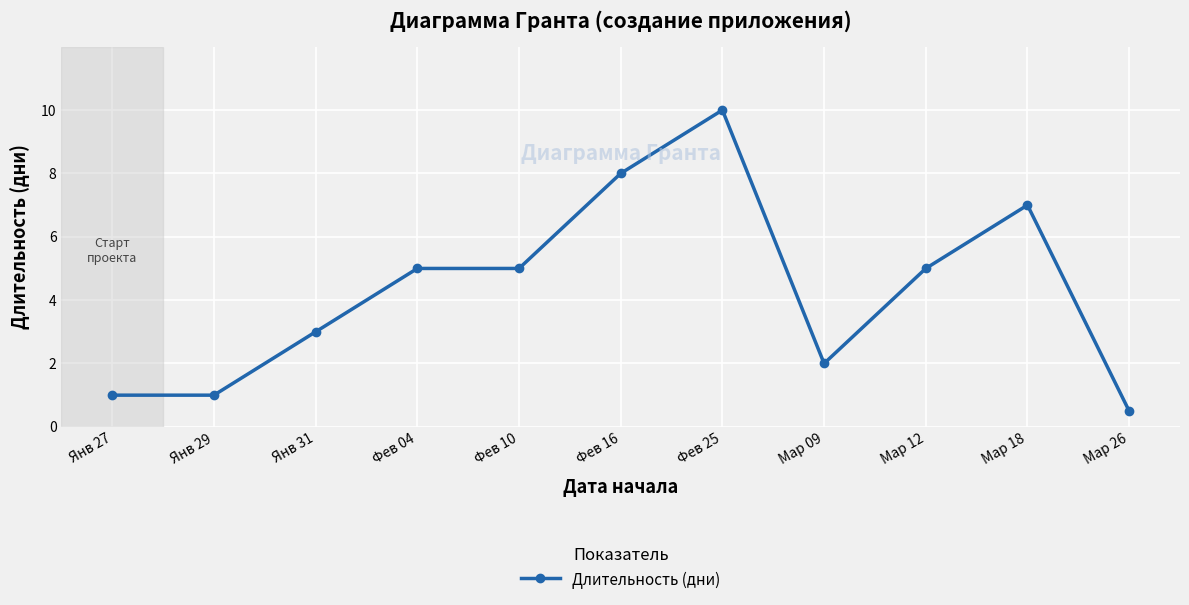

What is the label of the 3rd point from the left?

Янв 31